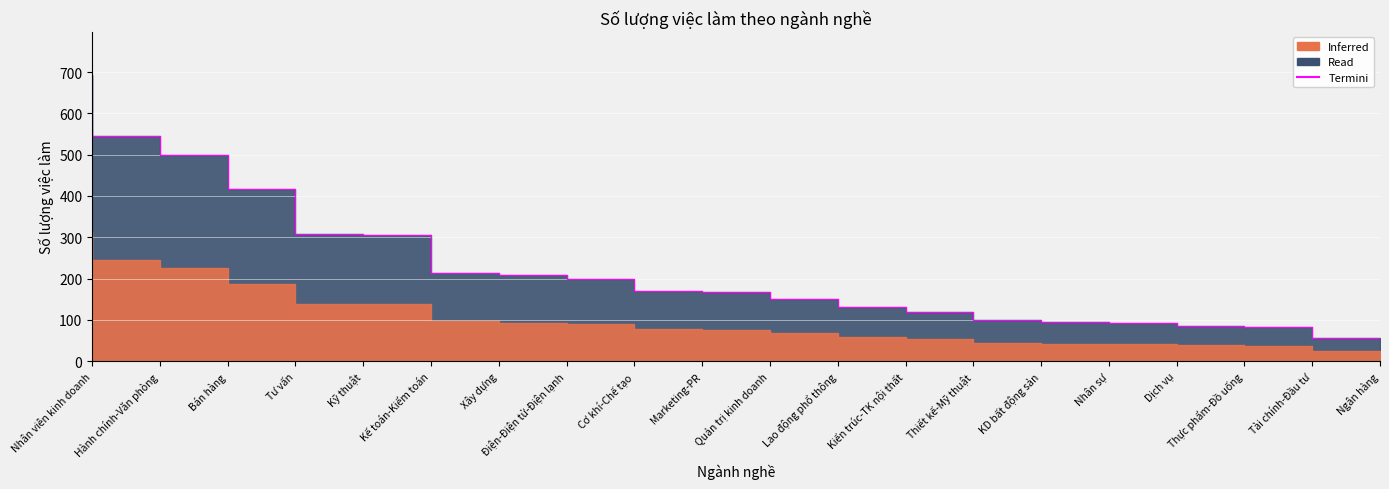

Reading left to right, list all the values displayed in this chart.

Nhân viên kinh doanh=693	Hành chính-Văn phòng=546	Bán hàng=499	Tư vấn=416	Kỹ thuật=307	Kế toán-Kiểm toán=306	Xây dựng=214	Điện-Điện tử-Điện lạnh=208	Cơ khí-Chế tạo=199	Marketing-PR=171	Quản trị kinh doanh=168	Lao động phổ thông=151	Kiến trúc-TK nội thất=132	Thiết kế-Mỹ thuật=119	KD bất động sản=100	Nhân sự=94	Dịch vụ=93	Thực phẩm-Đồ uống=86	Tài chính-Đầu tư=84	Ngân hàng=57